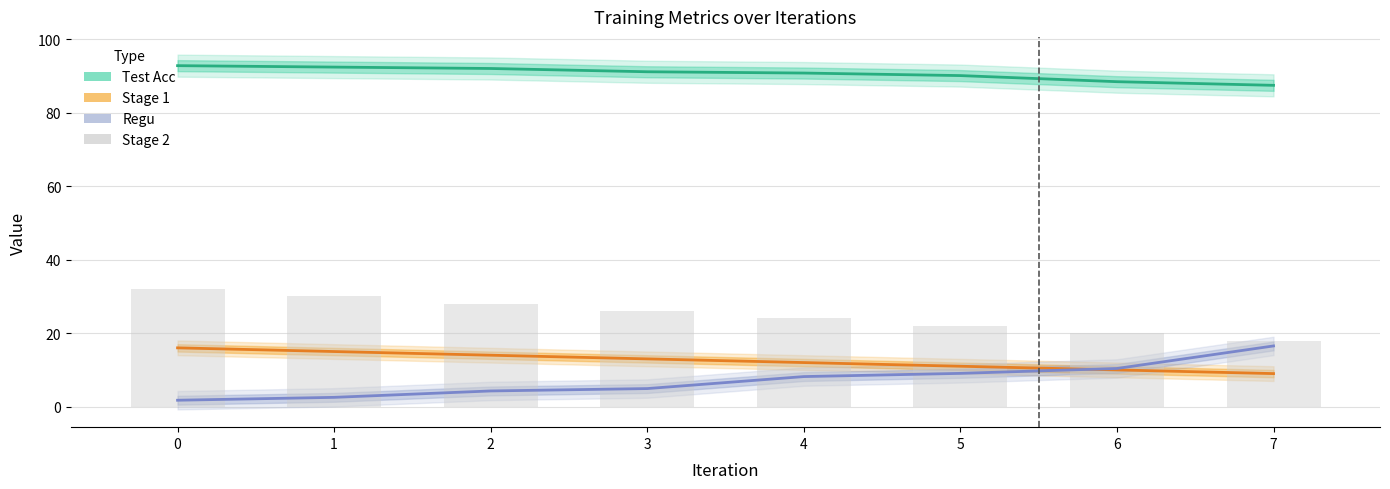

At 5, list the series in order from smallest to largest.

Regu, Stage 1, Stage 2, Test Acc